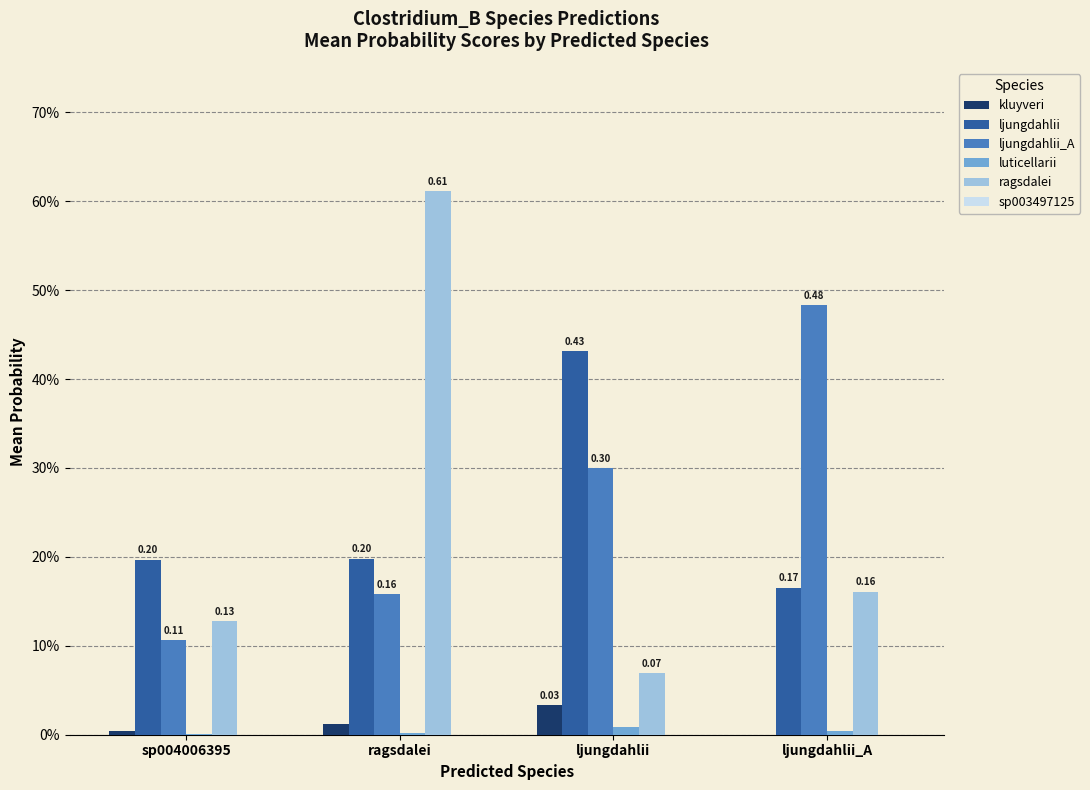

Between ljungdahlii and ljungdahlii_A, which series saw the biggest shift?

ljungdahlii